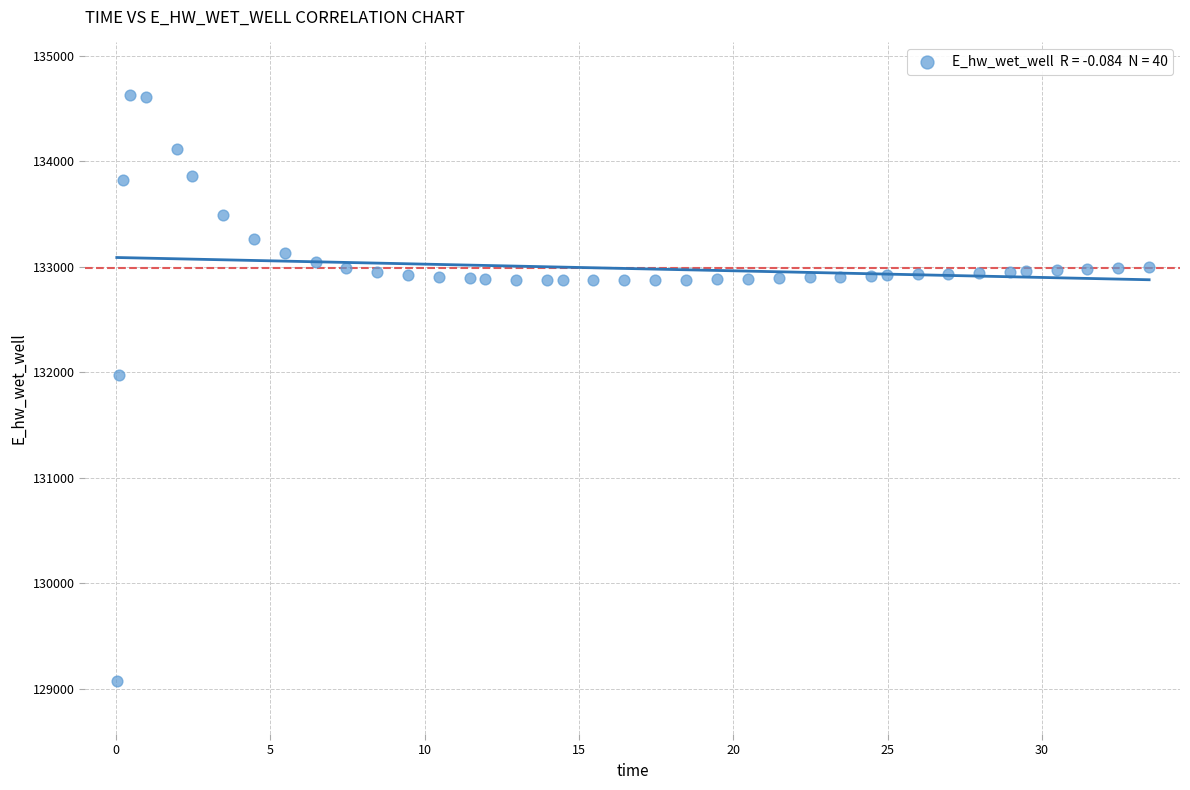

What Y value in the scatter plot is closest to 131848?

131969.6